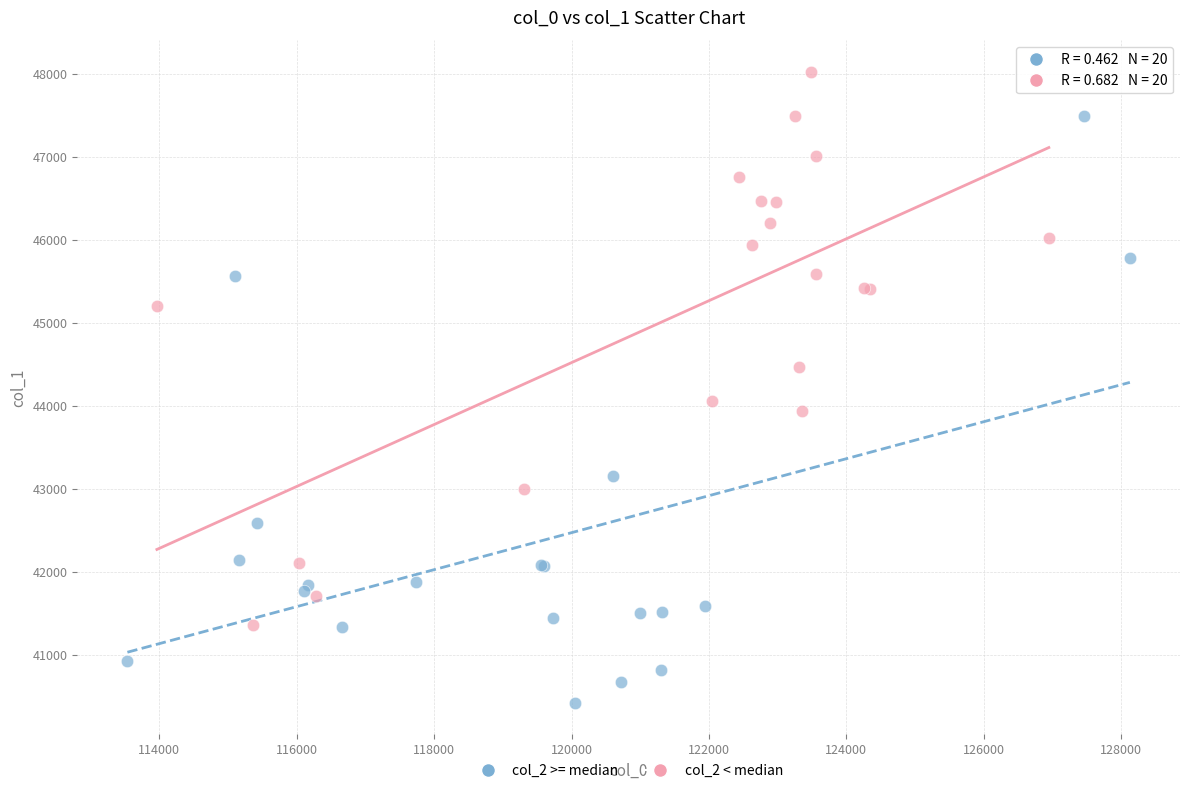

Which series has the largest Y range (max minus min)?

col_2 >= median